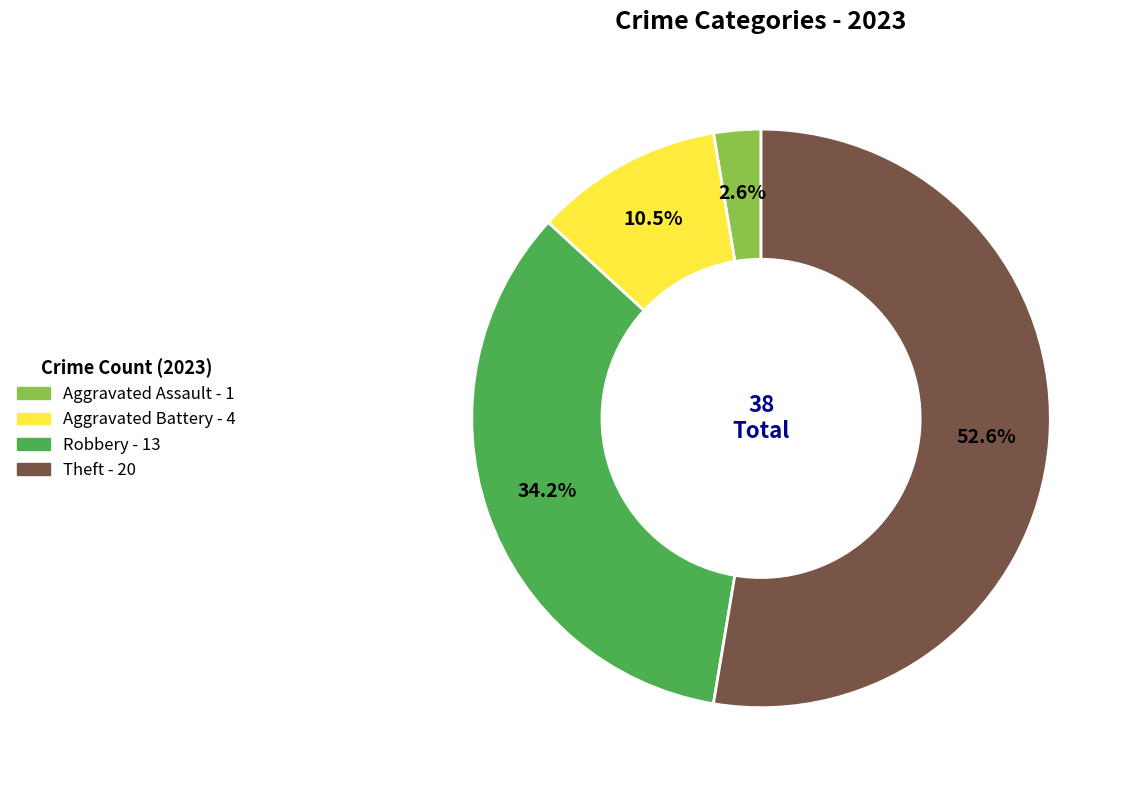

True or false: Aggravated Assault accounts for 14% of the total.

False